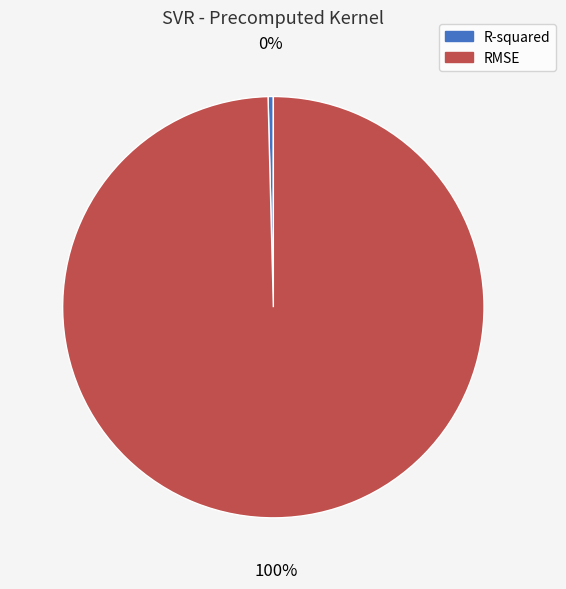

Is the sum of RMSE and R-squared greater than half?

Yes